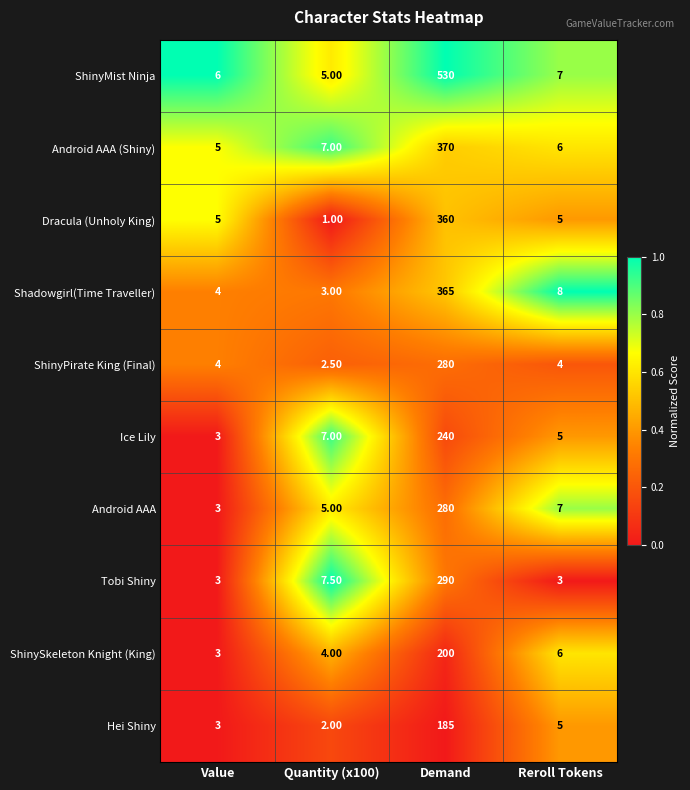

How many distinct data groups are displayed?

10